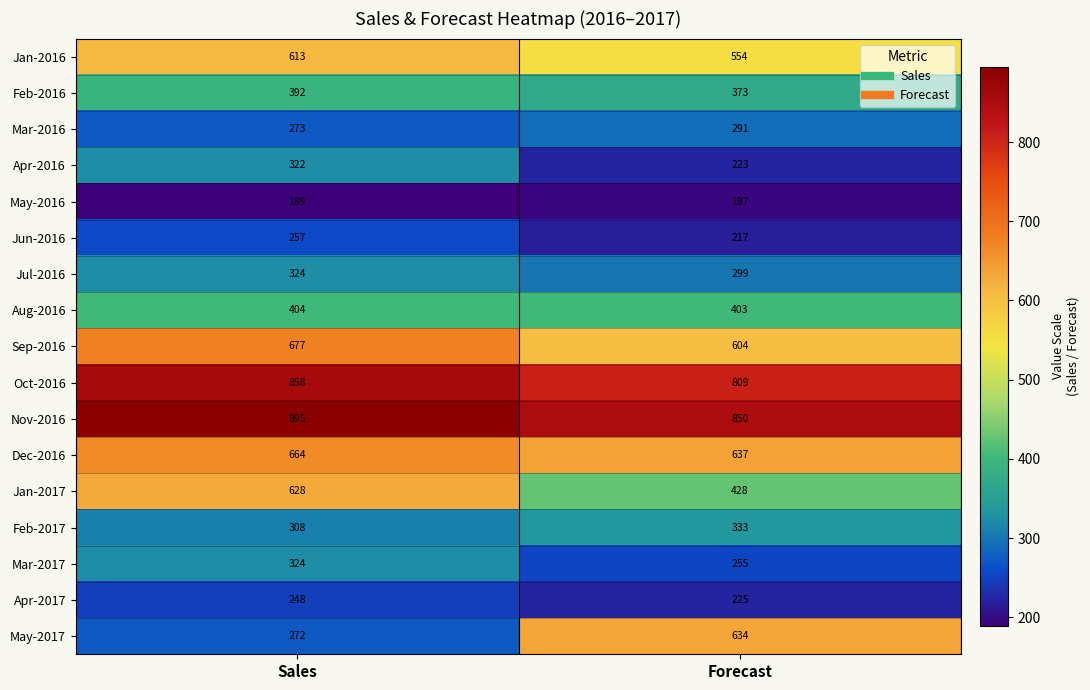

What is the maximum value for Apr-2016?

322